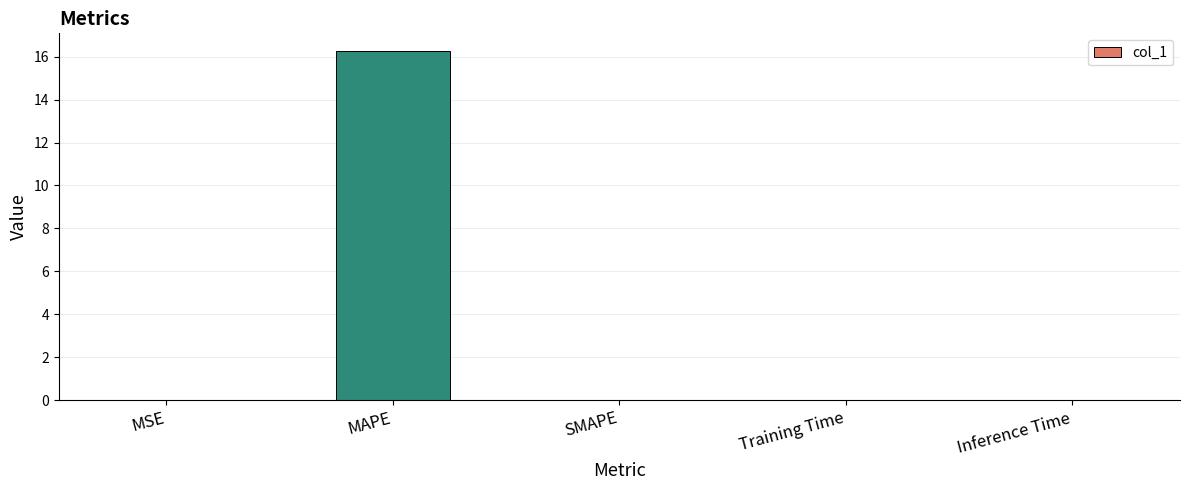

The value at MAPE is 16.3. True or false?

True